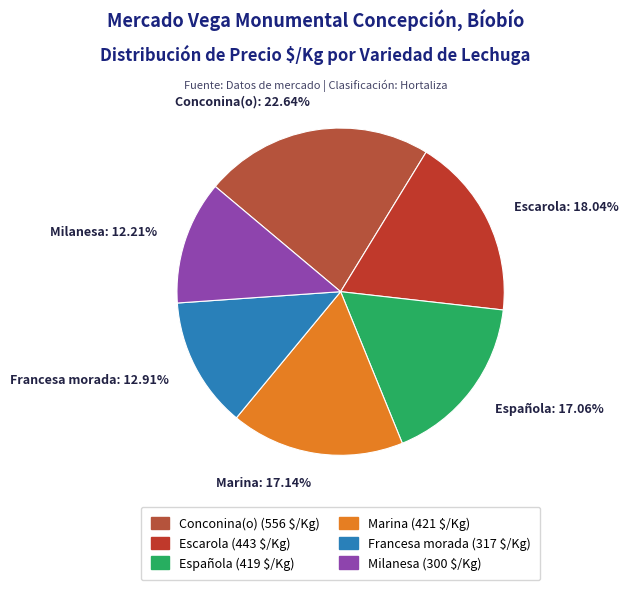

To the nearest percent, what portion does Francesa morada represent?

13%